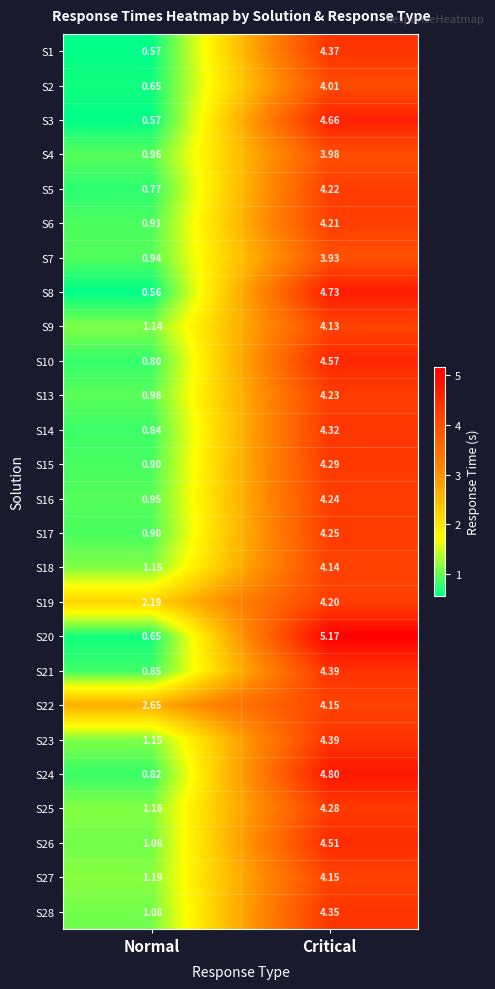

At which category is the sum across all series the highest?

Critical